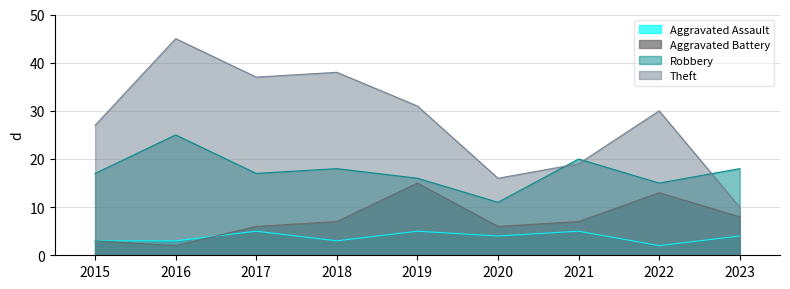

True or false: Aggravated Battery has a value of 4 at 2021.

False